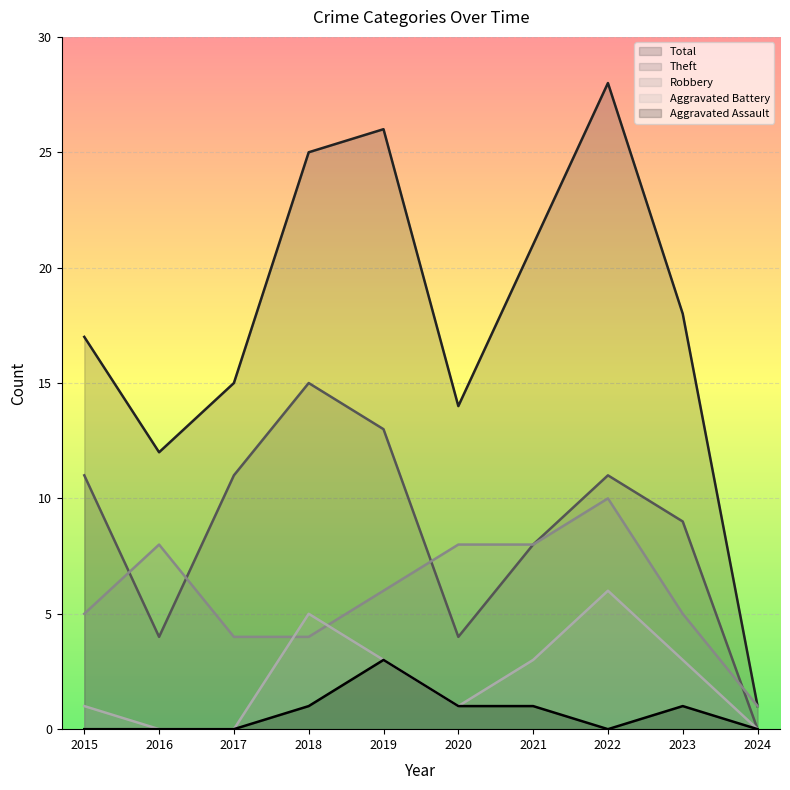

List the series in order of their peak value, highest first.

Total, Theft, Robbery, Aggravated Battery, Aggravated Assault